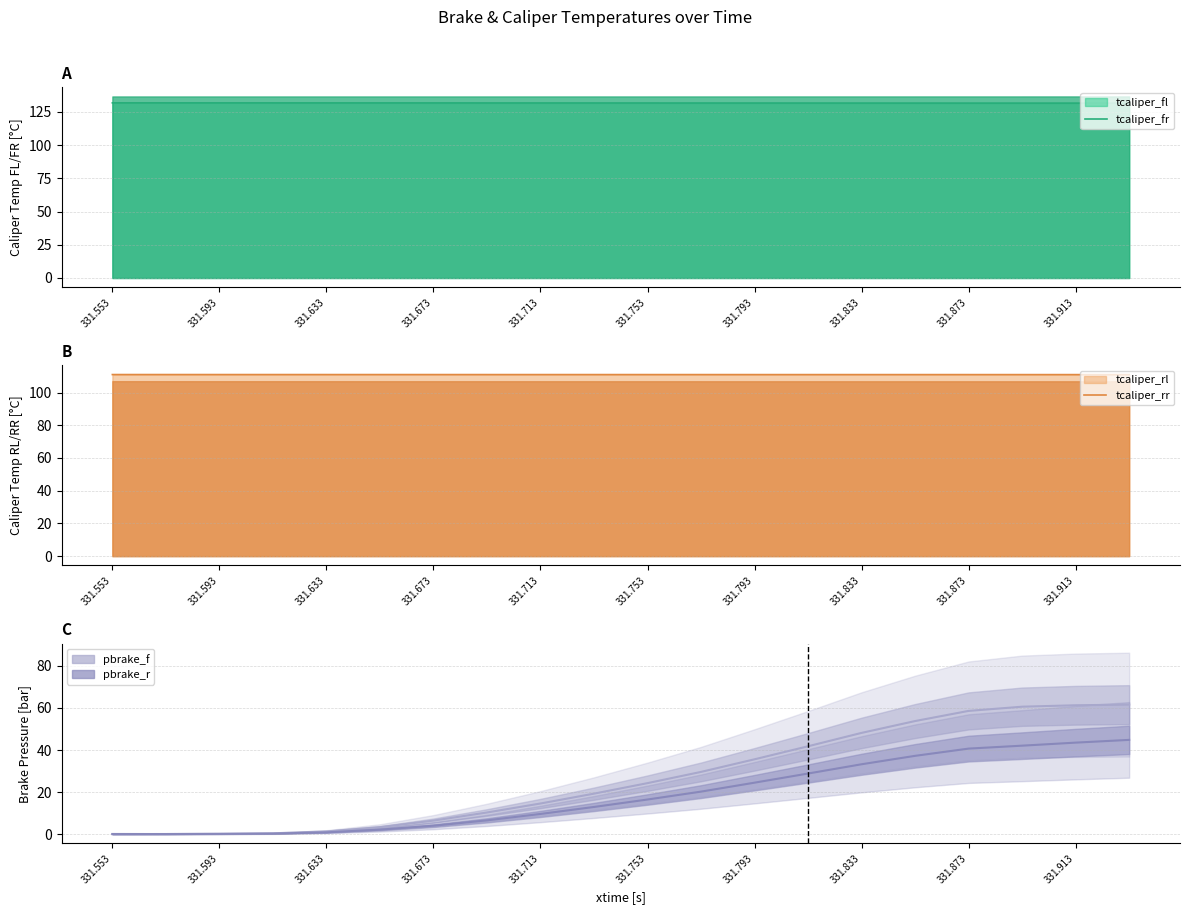

The value of tcaliper_rr at 331.673 is 33.4. True or false?

False